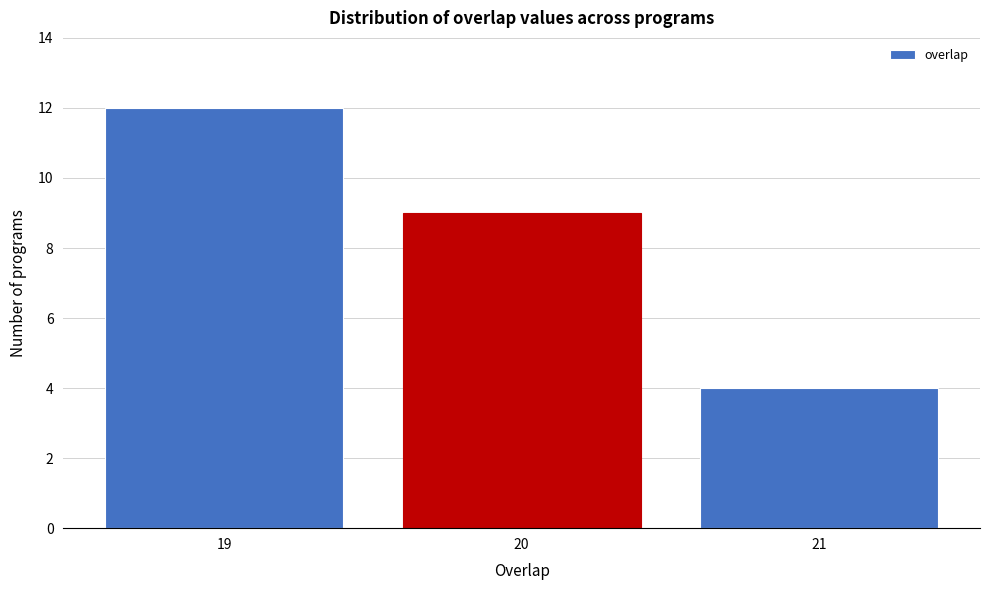

Reading right to left, list all the values displayed in this chart.

4	9	12